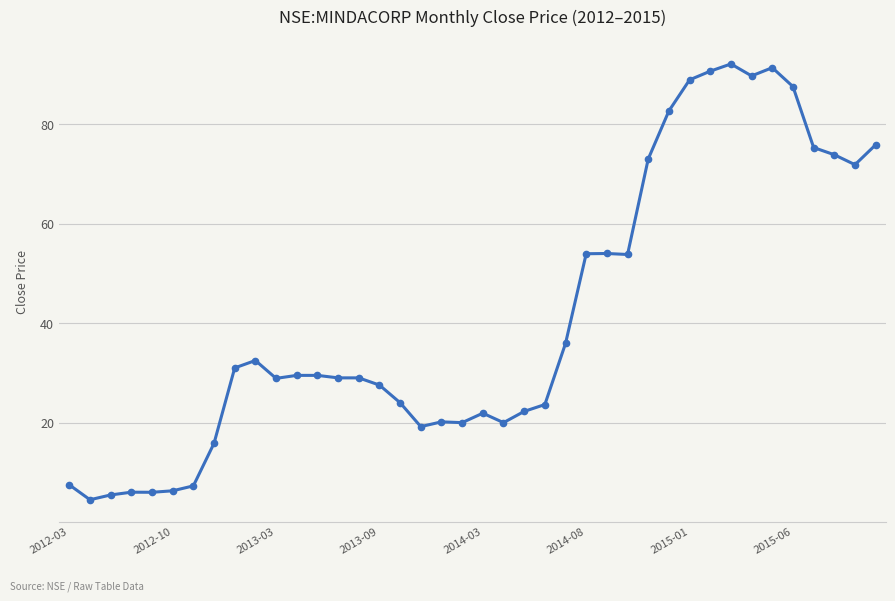

Count the number of data series in this chart.

1